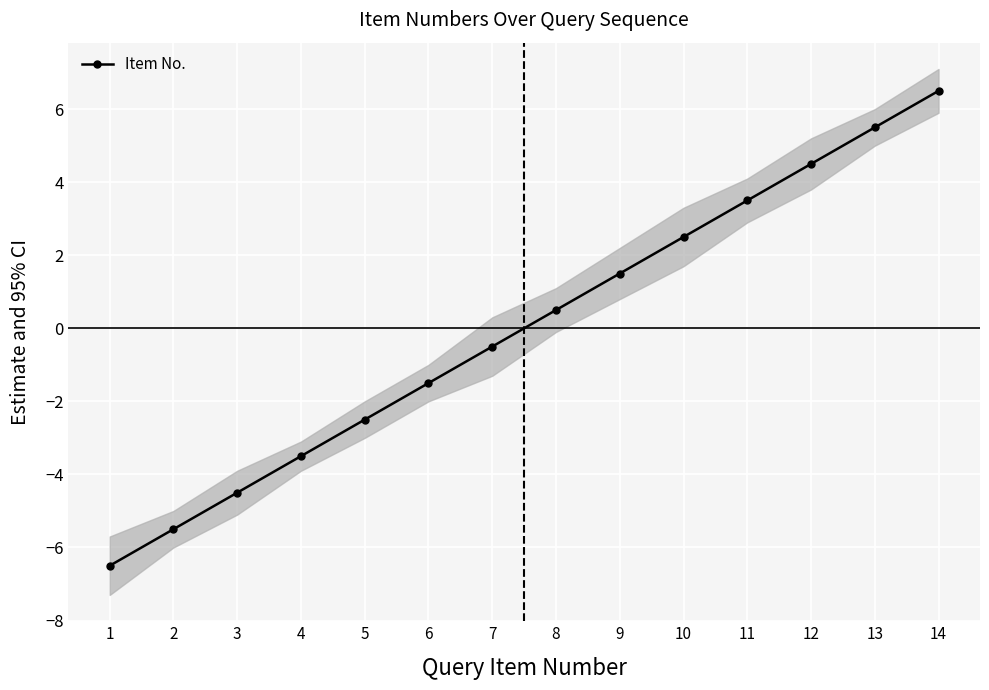

Is it true that the value at 6 is -1.5?

True